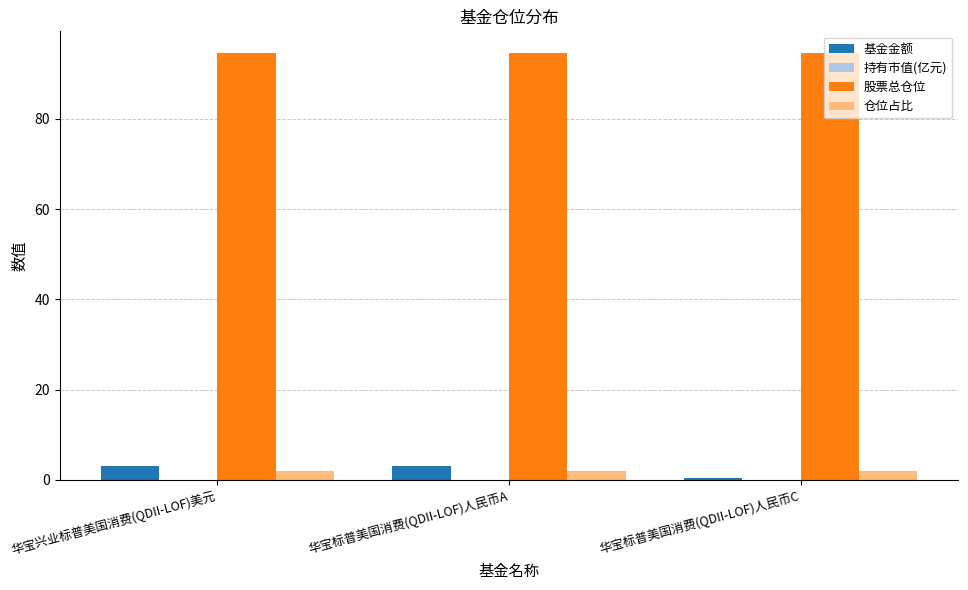

Which series has the widest spread of values?

基金金额